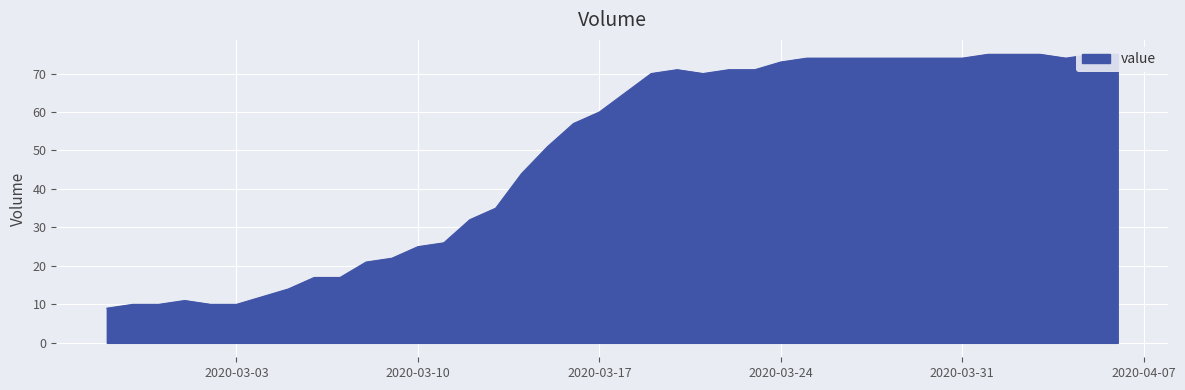

The value at 2020-03-31 is 74. True or false?

True